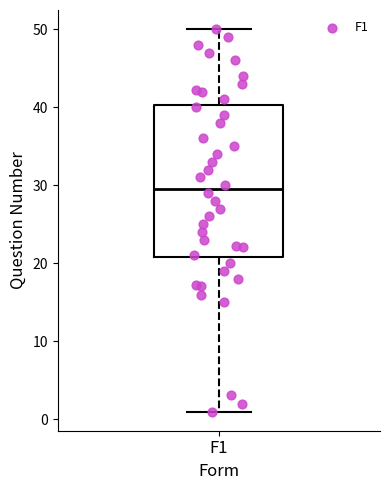

Where is the lower edge of the box for F1 on the y-axis? The values are not printed on the chart, so give them approximately, as read against the axis.

21